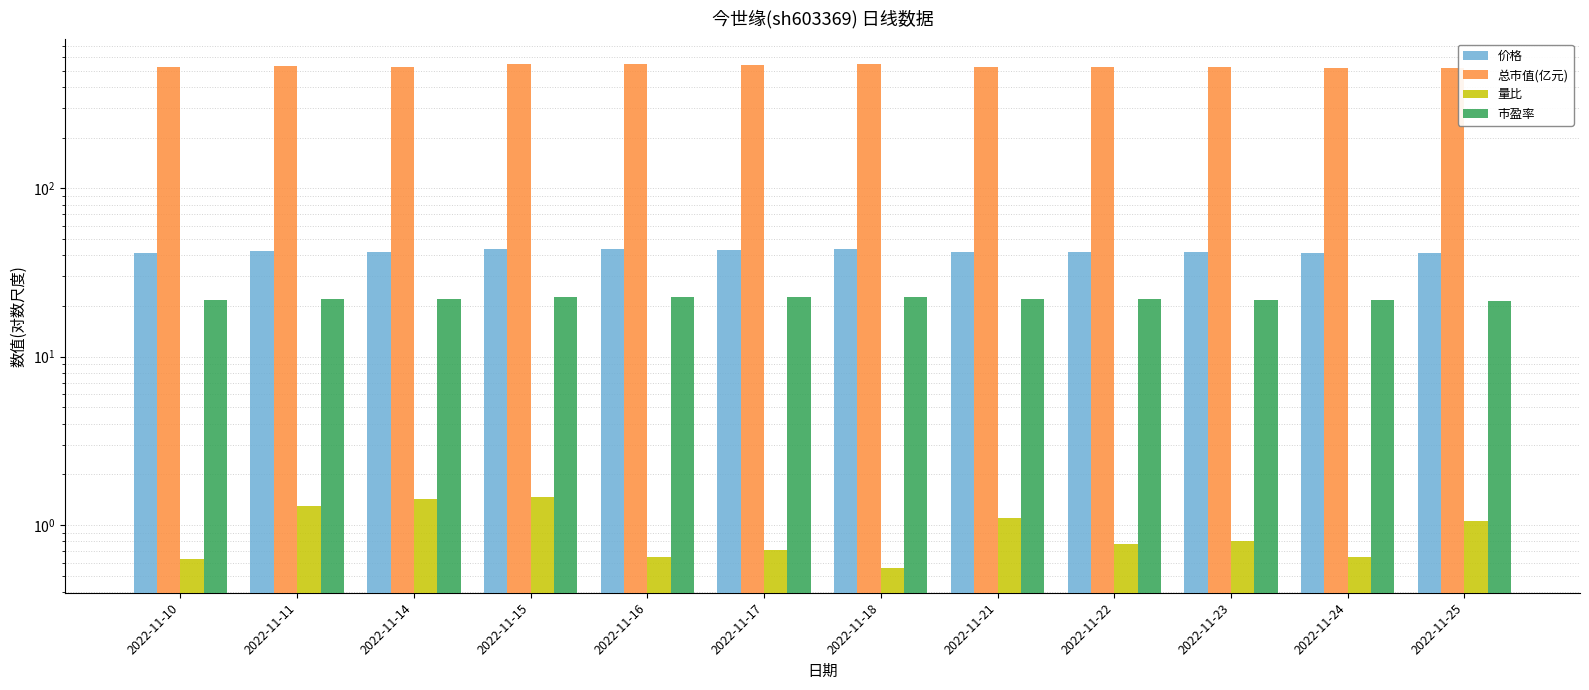

How many data points in 总市值(亿元) are above 527?

8